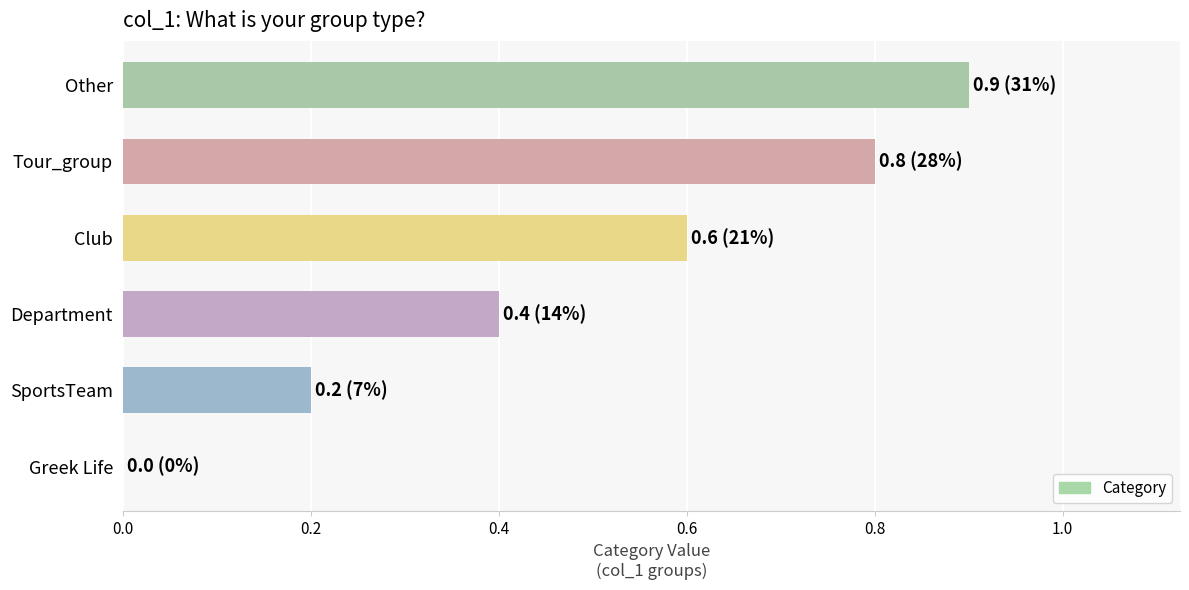

Reading bottom to top, list all the values displayed in this chart.

Greek Life=0.0	SportsTeam=0.2	Department=0.4	Club=0.6	Tour_group=0.8	Other=0.9